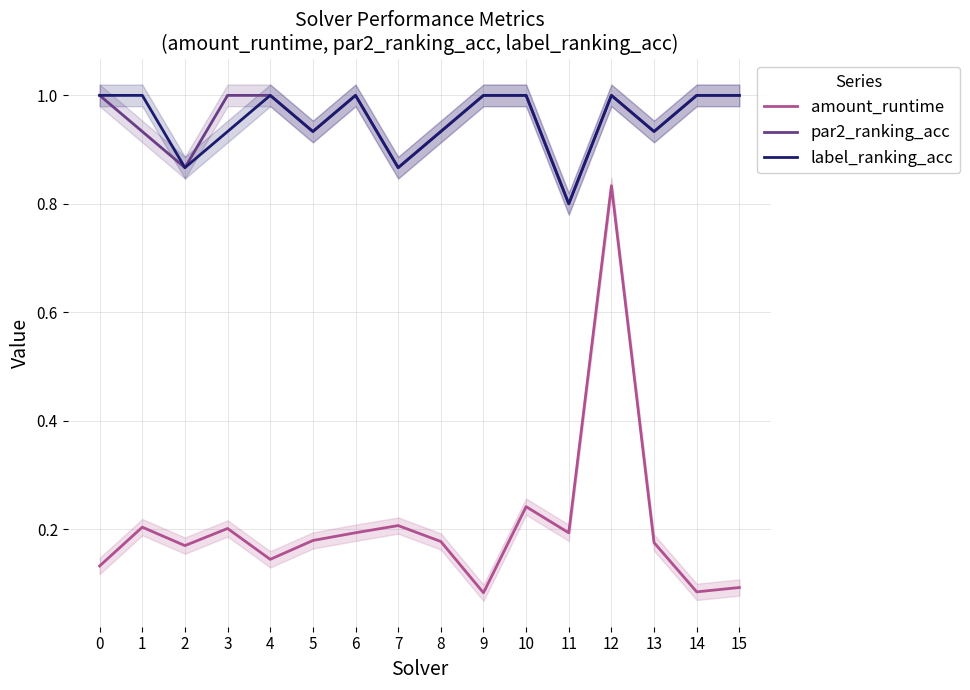

What is the total value across all series at 7?

1.9